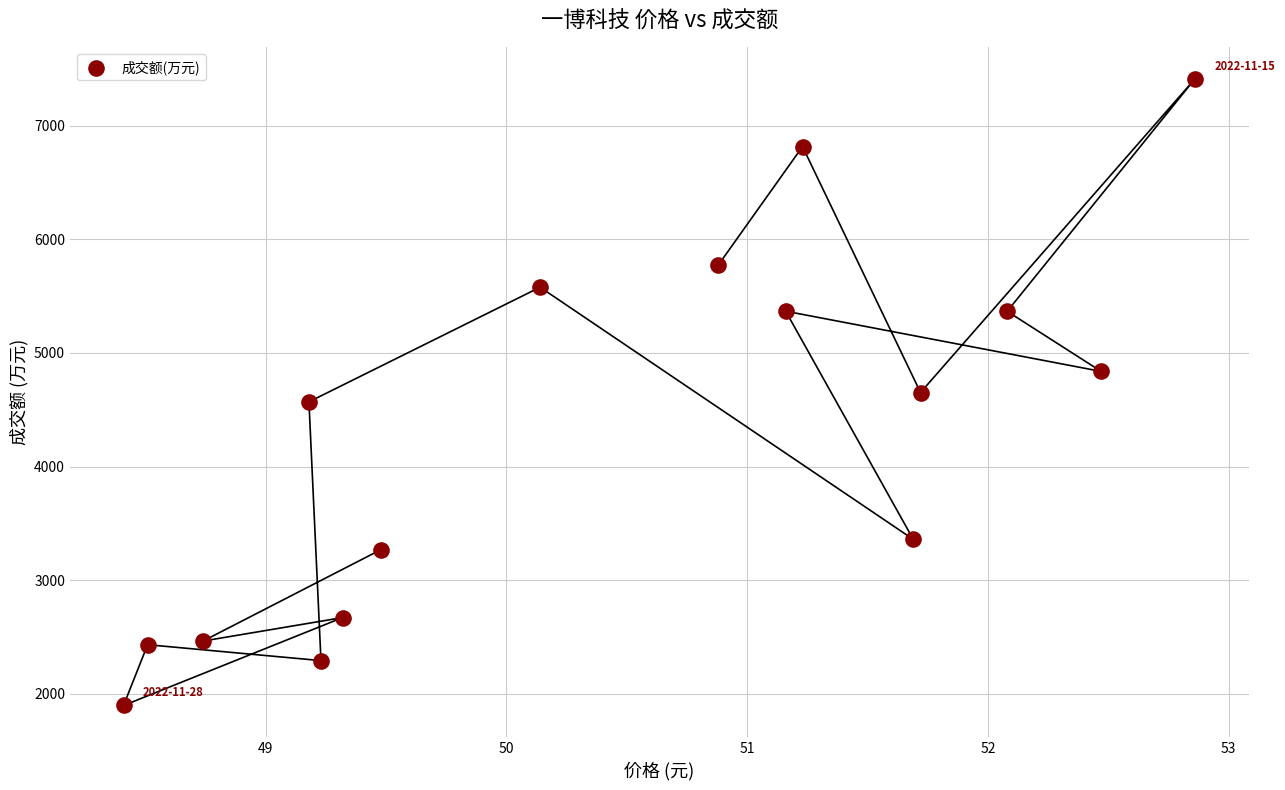

What is the range of Y values (max minus min)?

5517